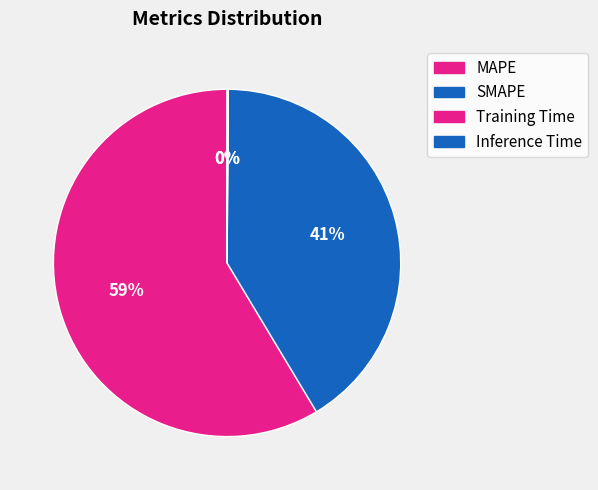

Combined, what portion of the pie is Training Time and Inference Time?

0.1%